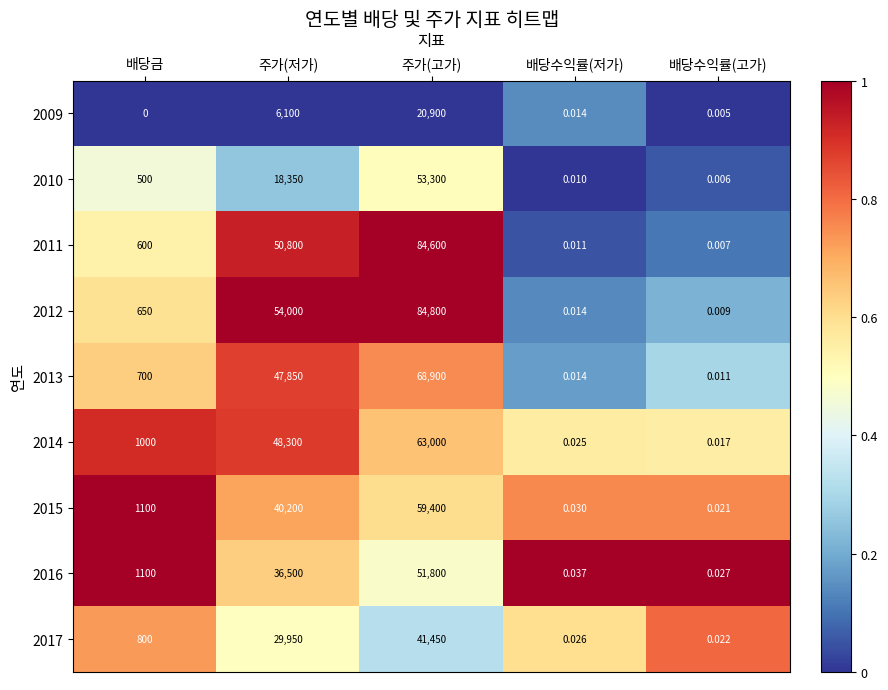

Is the value of 2009 at 배당수익률(고가) greater than the value of 2014 at 주가(고가)?

No